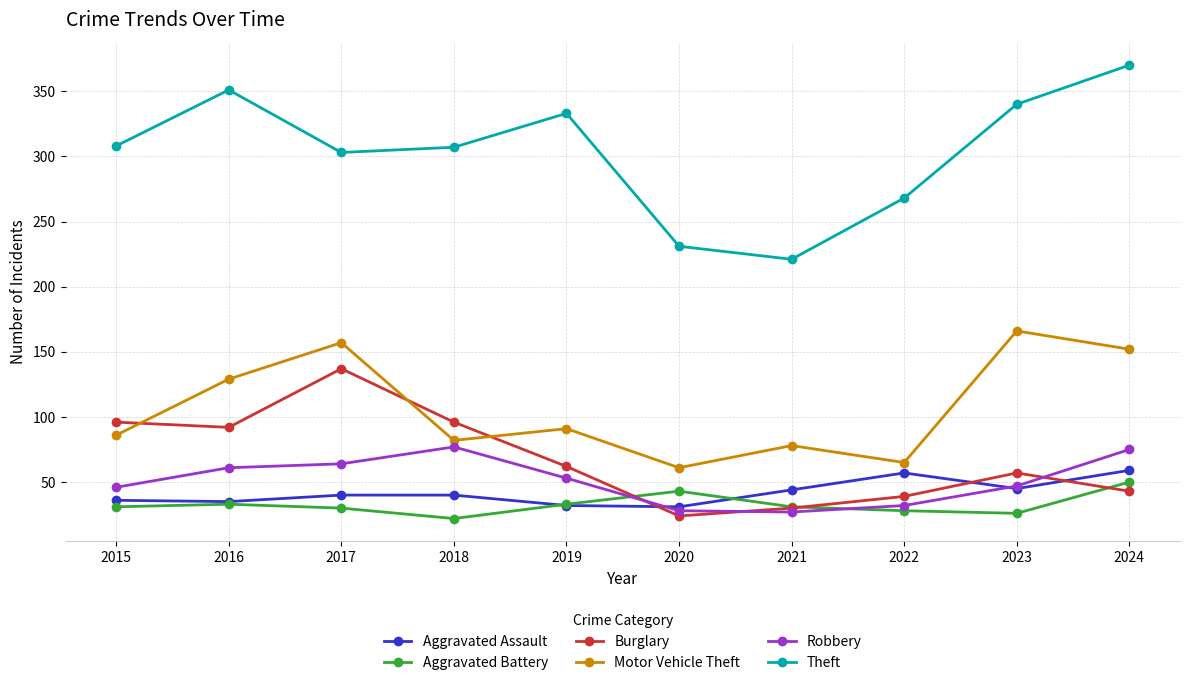

Which label corresponds to the largest value in the chart?

2024